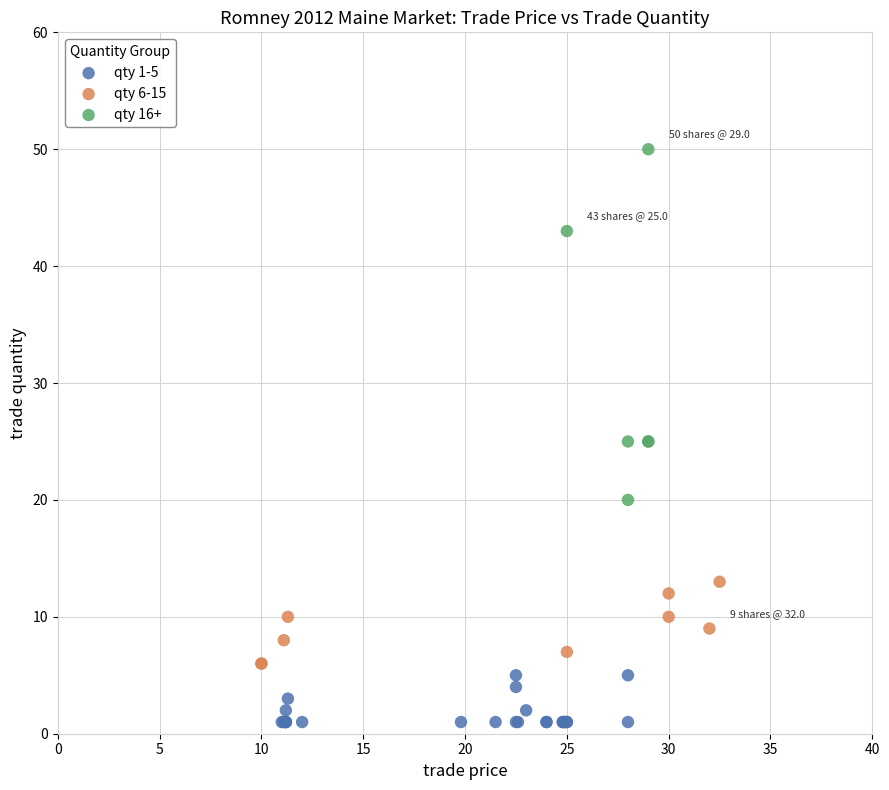

Which series contains the lowest Y value?

qty 1-5